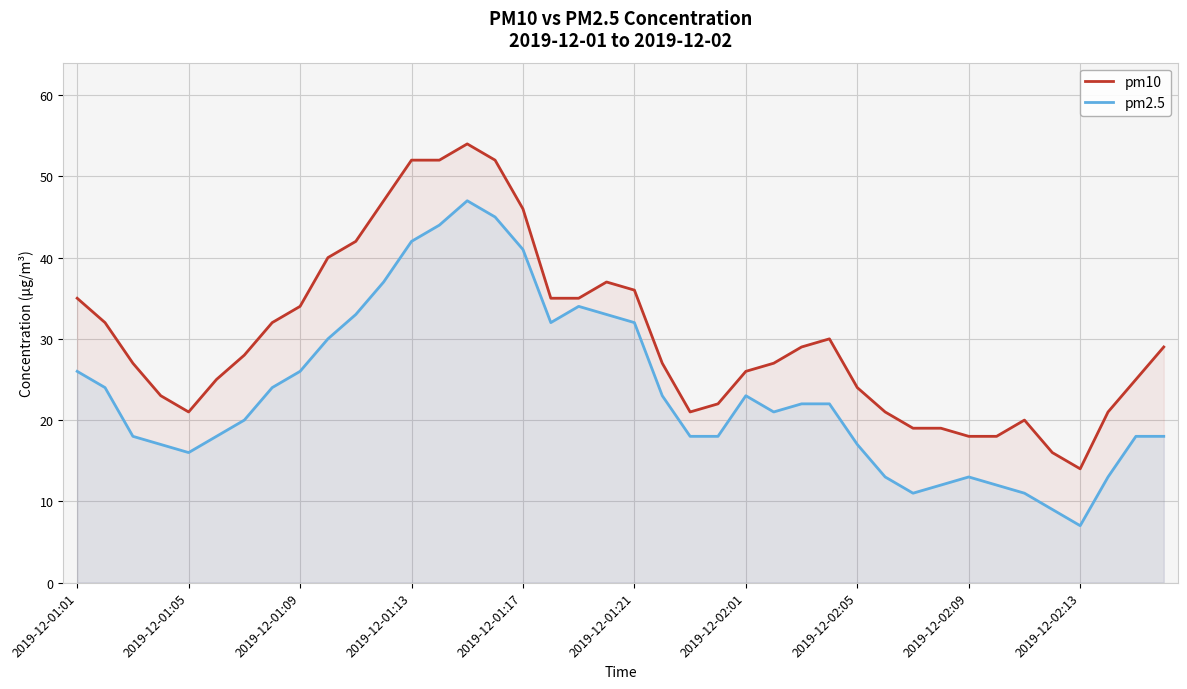

Reading left to right, what are all the values shown in this chart?

pm10: 35	32	27	23	21	25	28	32	34	40	42	47	52	52	54	52	46	35	35	37	36	27	21	22	26	27	29	30	24	21	19	19	18	18	20	16	14	21	25	29
pm2.5: 26	24	18	17	16	18	20	24	26	30	33	37	42	44	47	45	41	32	34	33	32	23	18	18	23	21	22	22	17	13	11	12	13	12	11	9	7	13	18	18